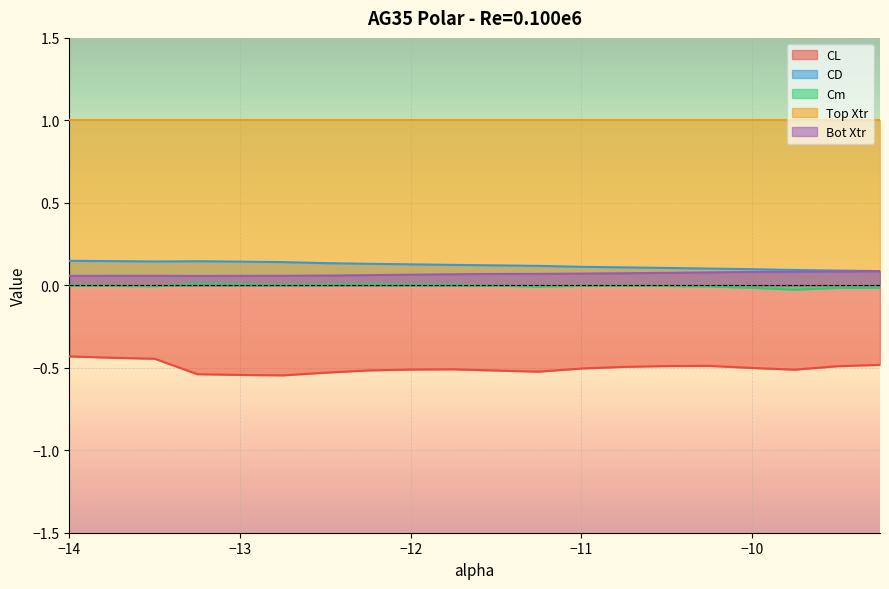

The CD series shows 0.1 at −11. True or false?

True